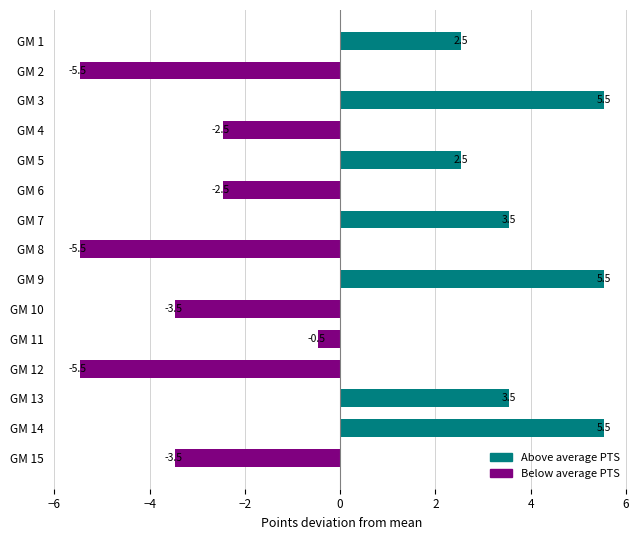

True or false: the data shows 5.5 at GM 3.

True